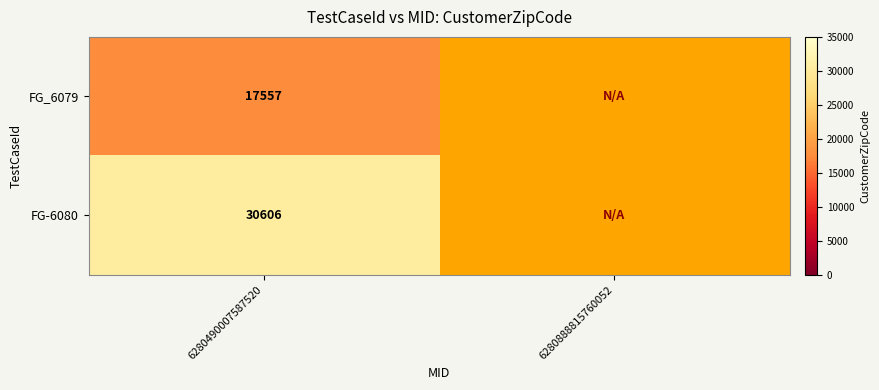

Is the value of FG-6080 at 6280490007587520 greater than the value of FG_6079 at 6280490007587520?

Yes